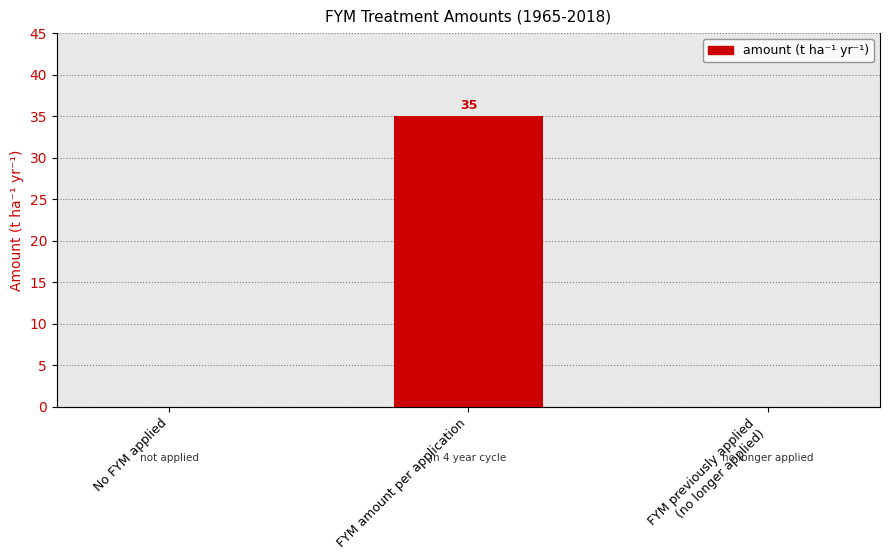

List the labels in order of value, smallest first.

No FYM applied, FYM previously applied
(no longer applied), FYM amount per application